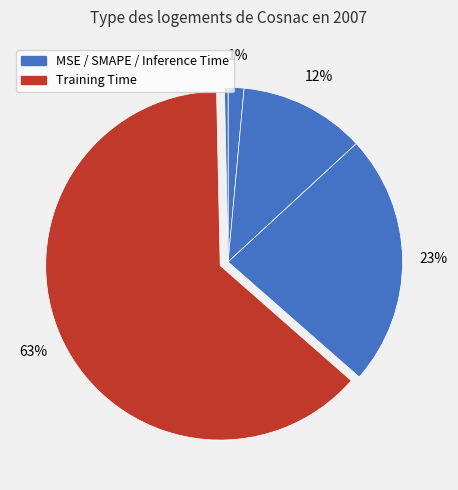

Count the number of slices in the pie.

5